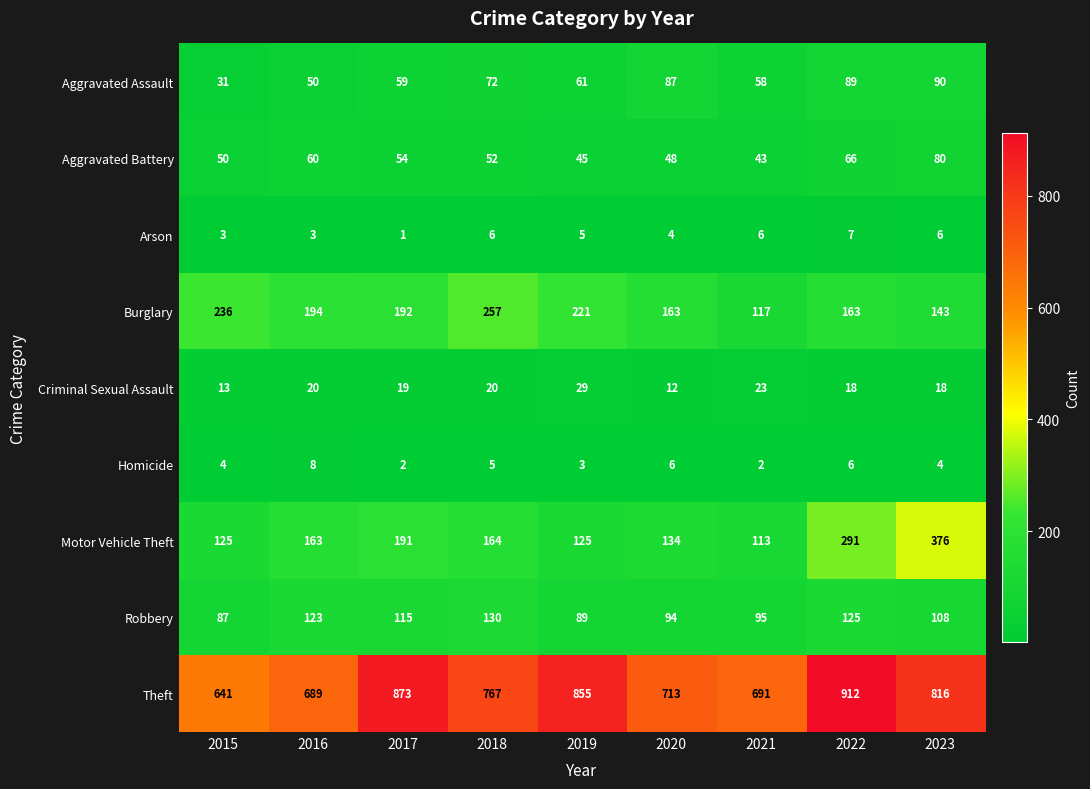

What is the highest value of the Homicide series?

8